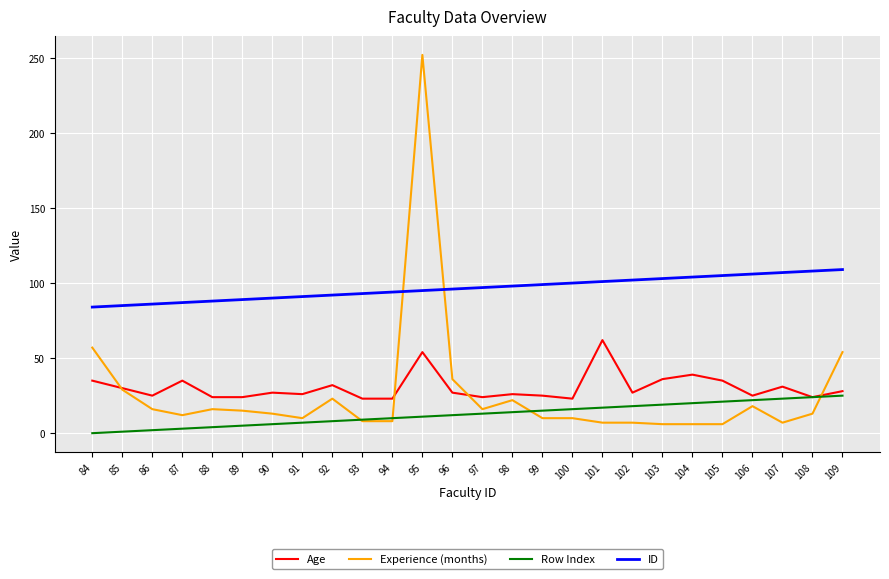

At which category does the chart reach its peak across all series?

95